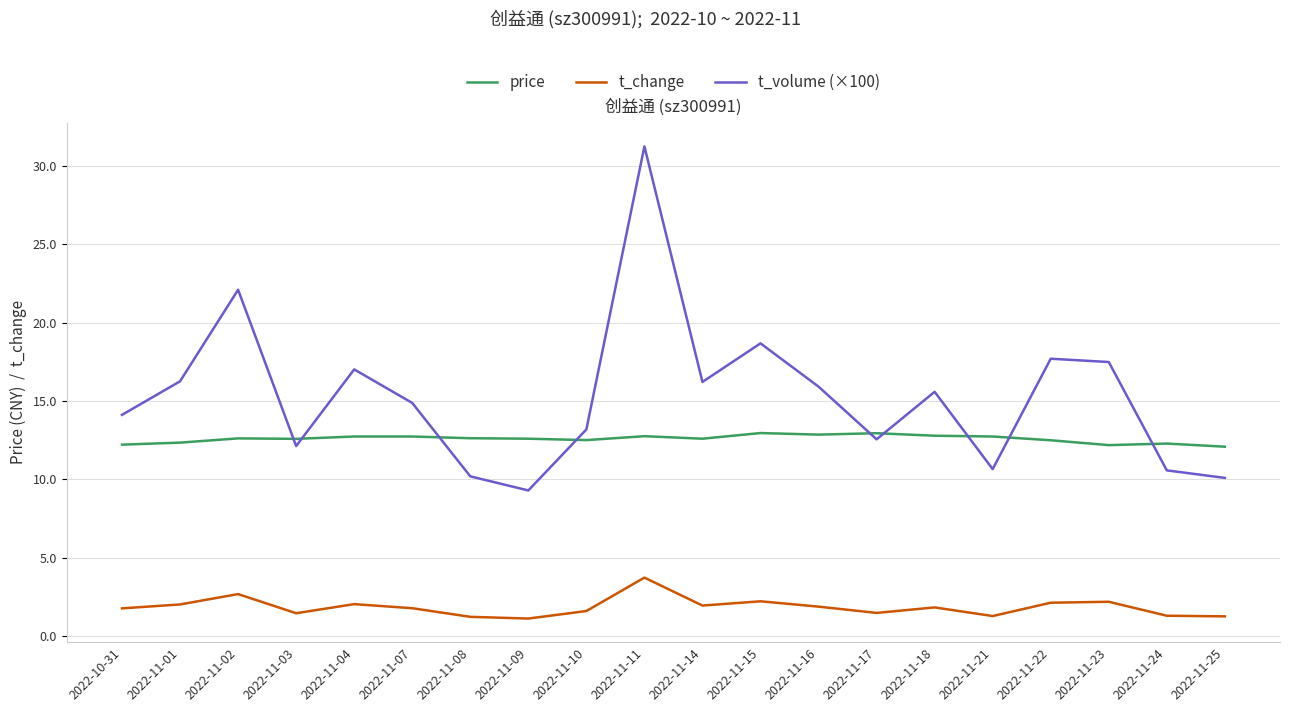

Where is t_volume (×100) nearest to the value 20?

2022-11-15